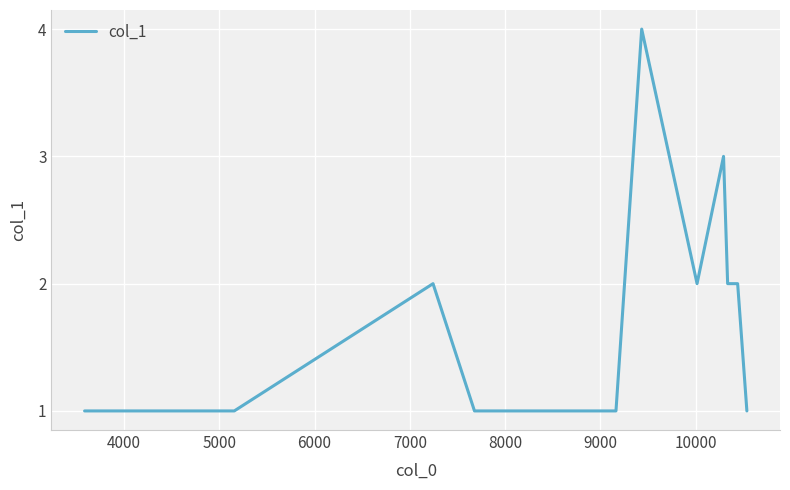

What is the difference between the maximum and minimum values?

3